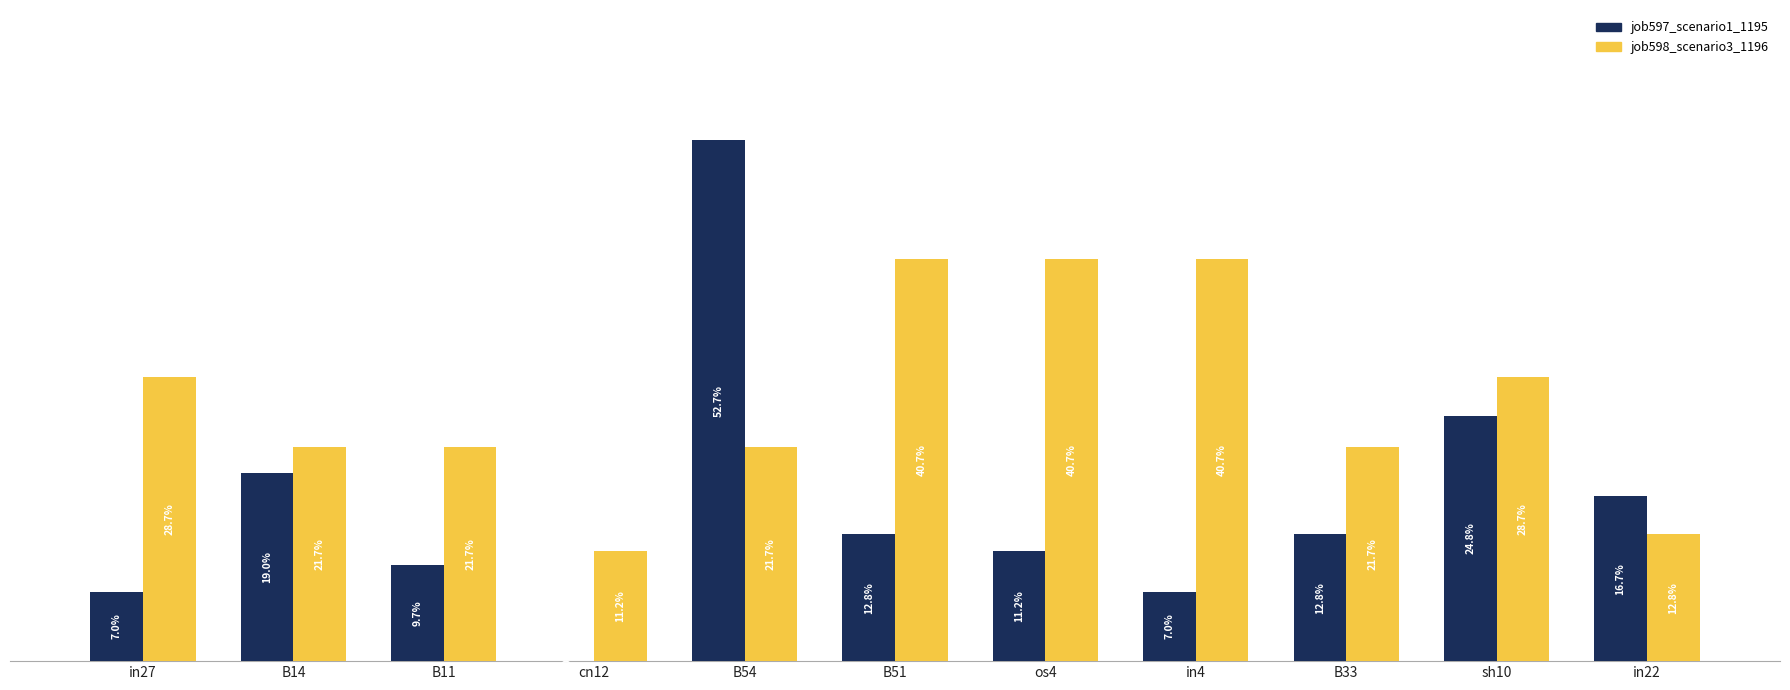

What are all the series names shown in the legend?

job597_scenario1_1195, job598_scenario3_1196